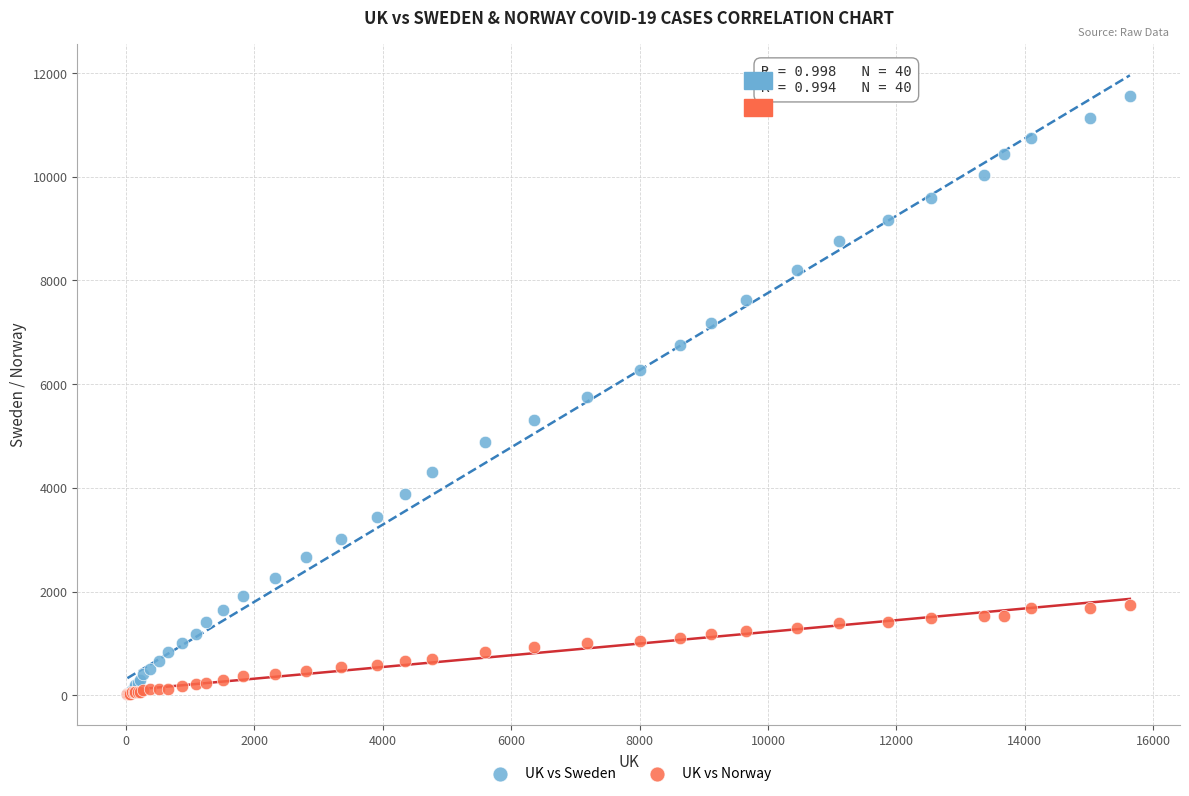

Which series contains the highest Y value?

UK vs Sweden